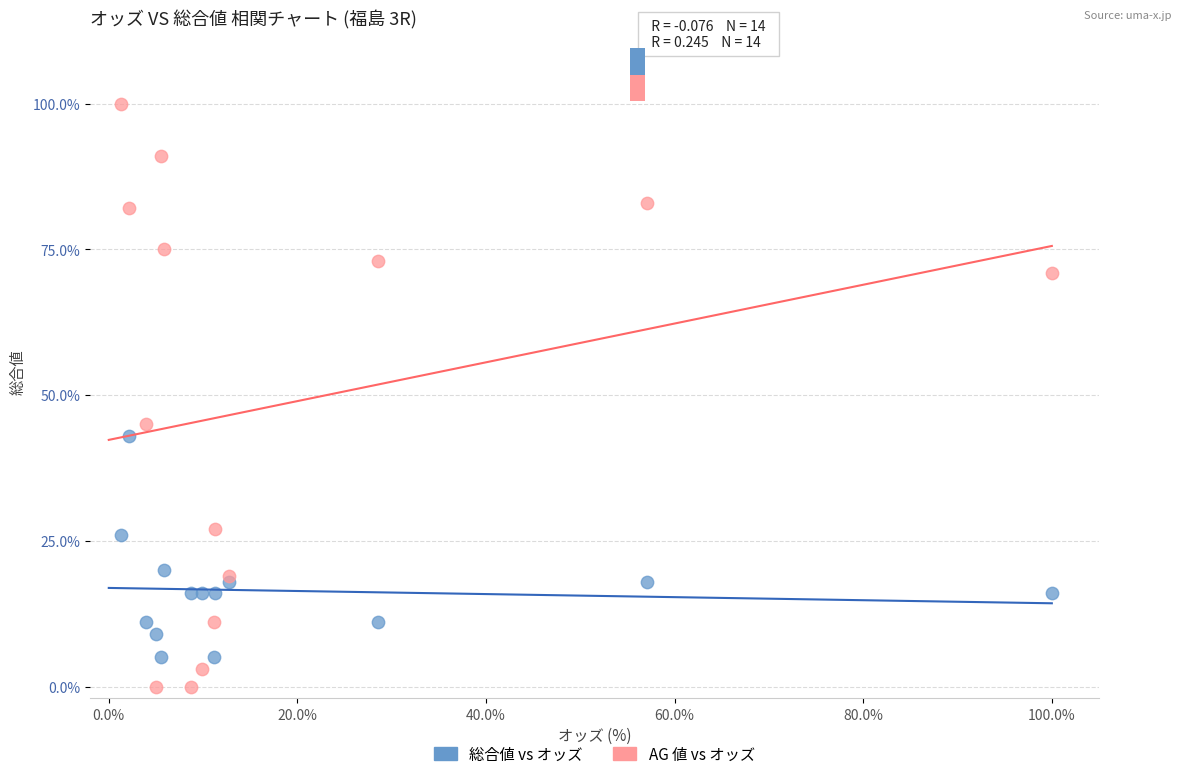

What are all the series names shown in the legend?

総合値 vs オッズ, AG 値 vs オッズ